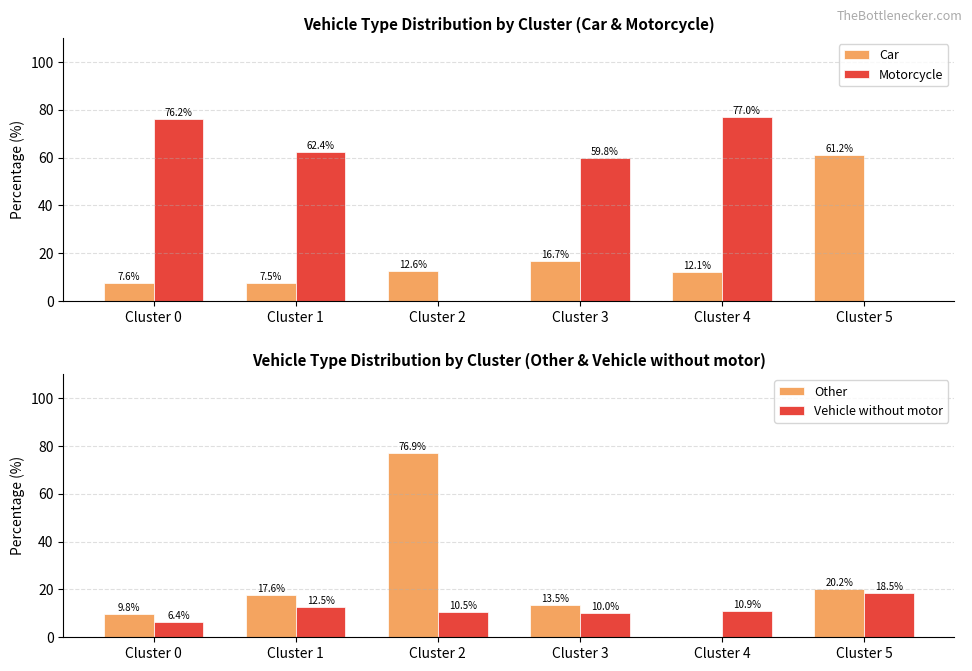

At which category is the sum across all series the highest?

Cluster 0